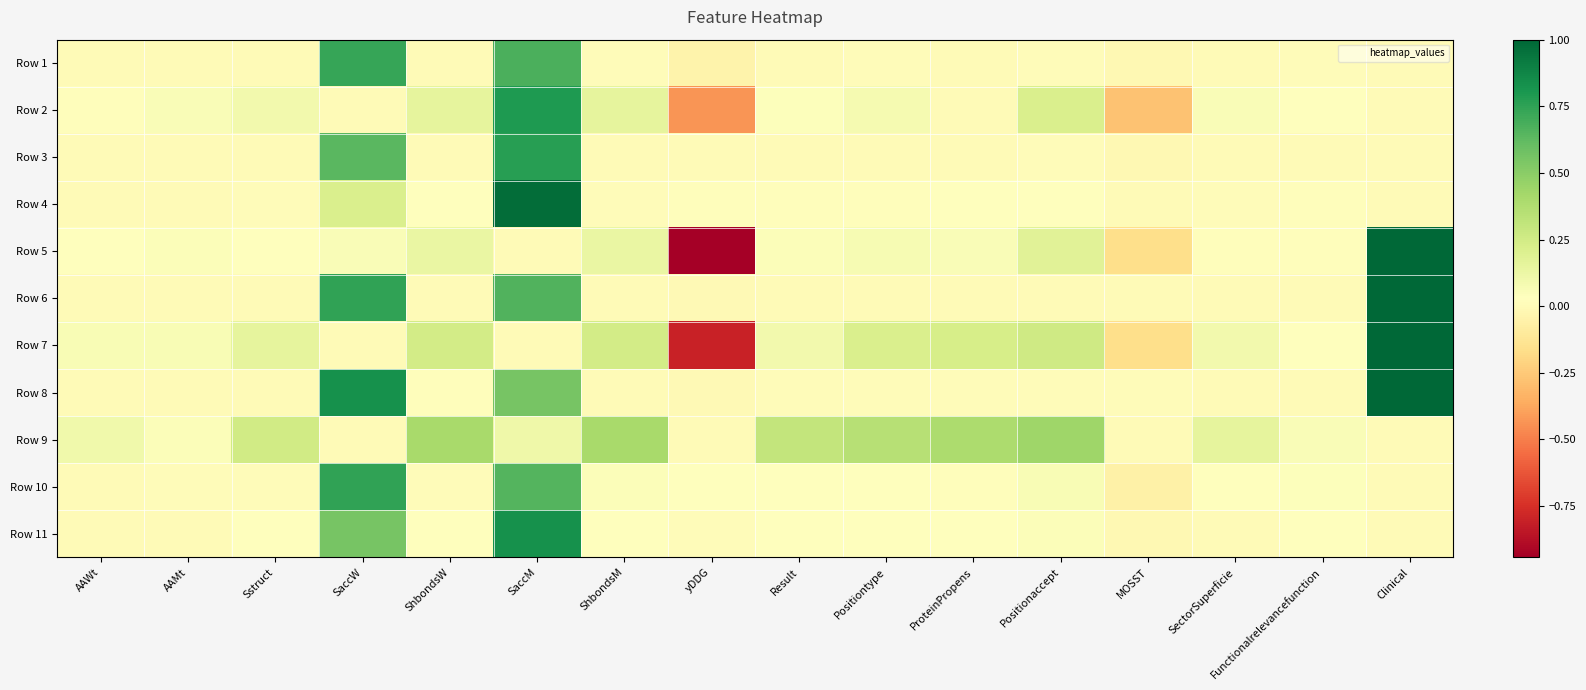

How many distinct data groups are displayed?

11